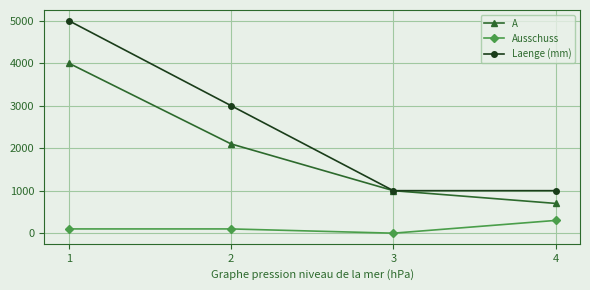

Is it true that Laenge (mm) equals 896 at 2?

False